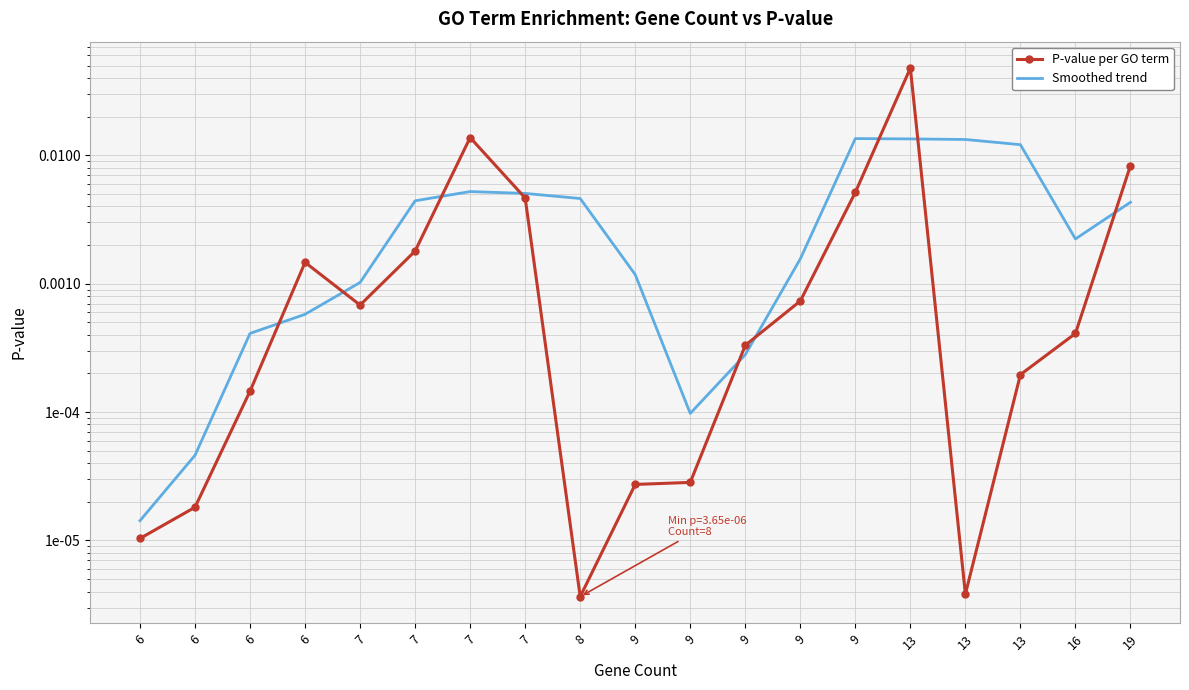

List the series in order of their peak value, highest first.

P-value per GO term, Smoothed trend